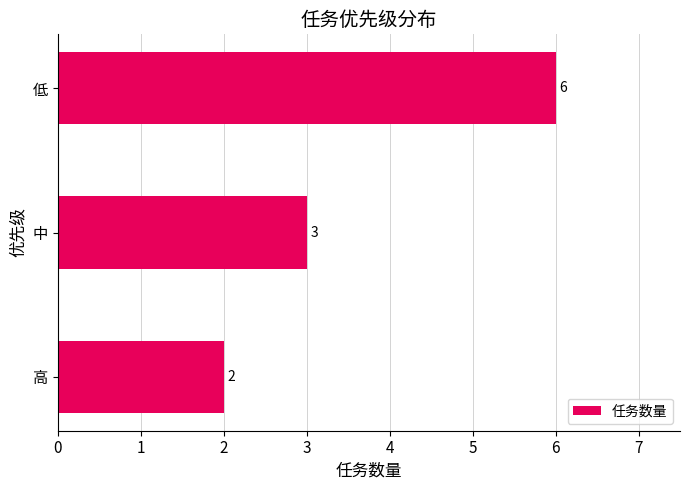

Count the number of categories in the chart.

3